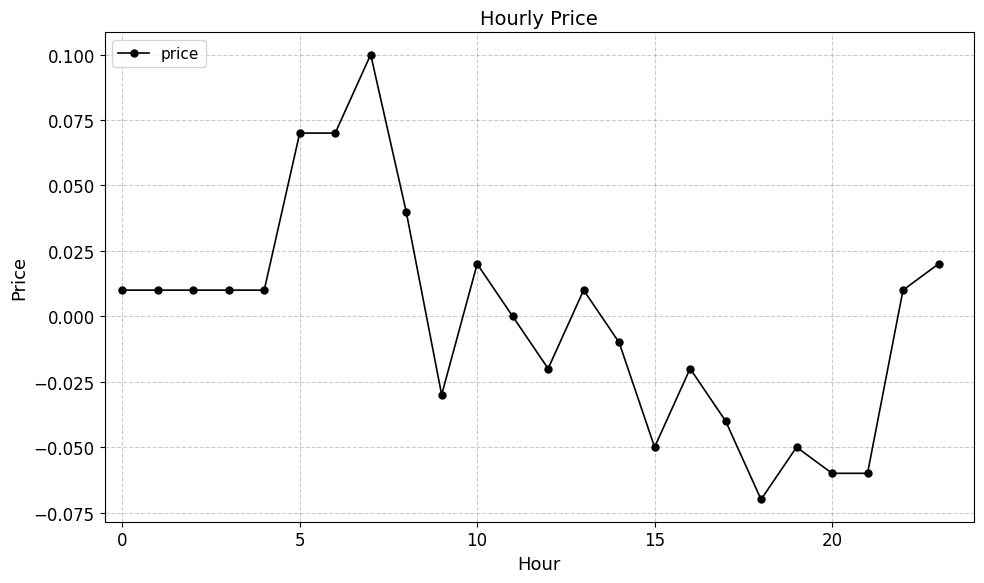

How many data points does each series have?

24